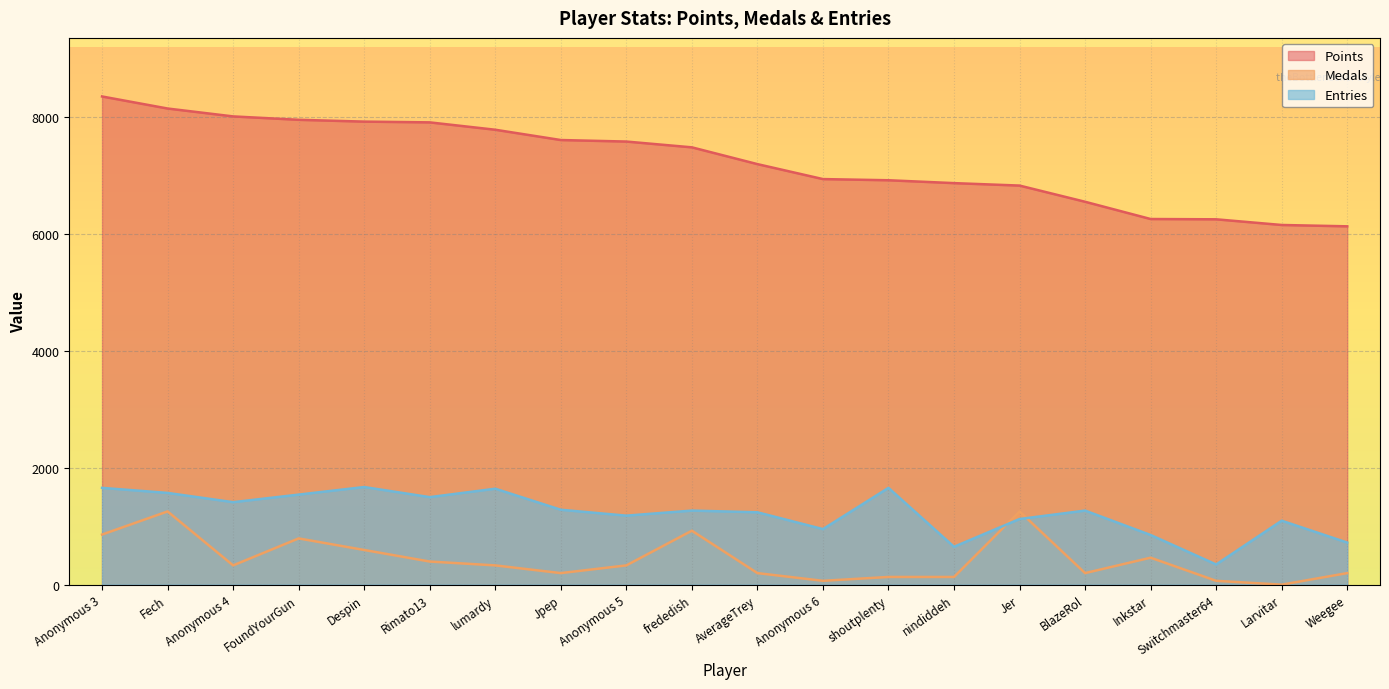

Is the value of Entries at Switchmaster64 greater than the value of Points at nindiddeh?

No